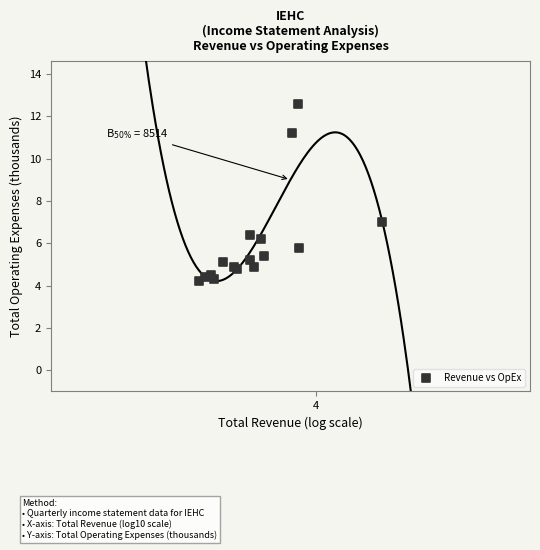

What Y value in the scatter plot is closest to 8?

7.0